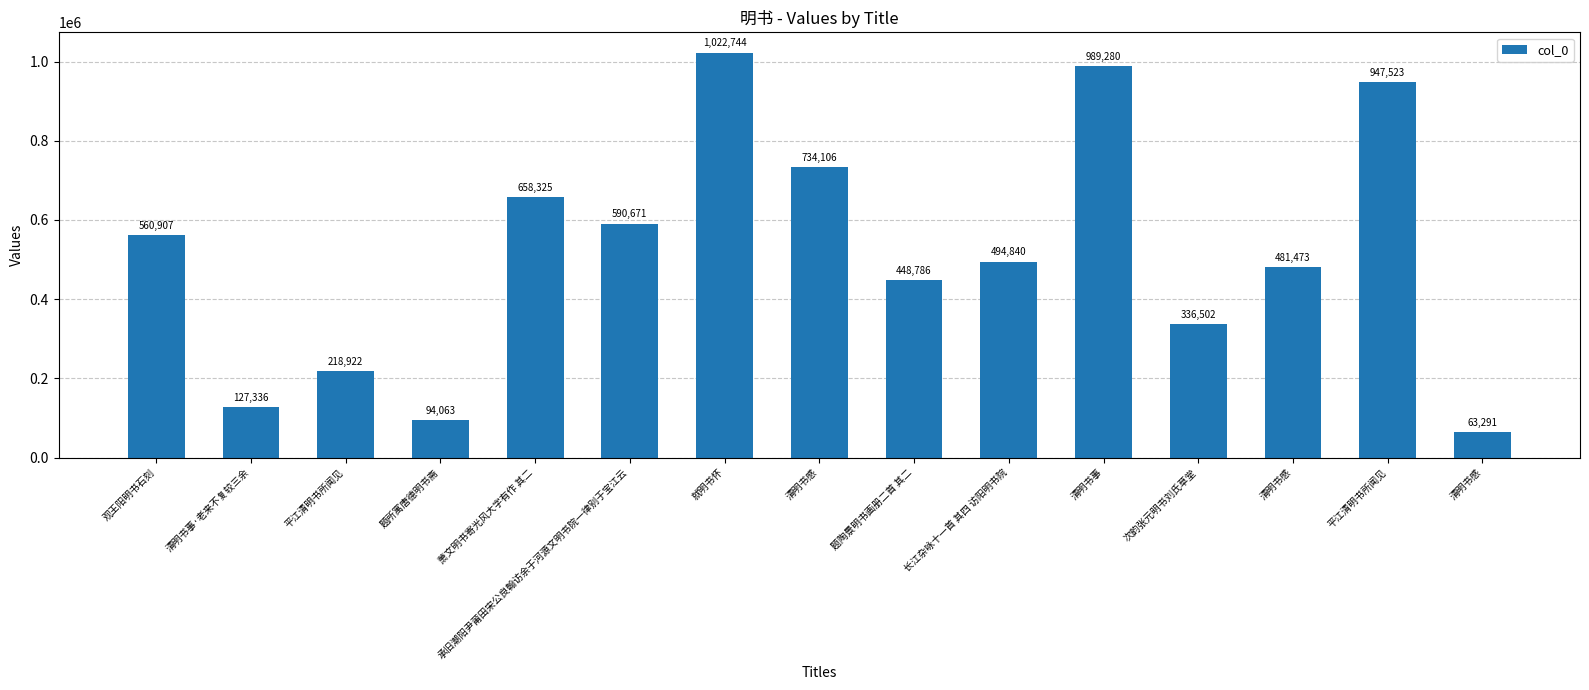

The value at 题陶景明书画册二首 其二 is 448786. True or false?

True